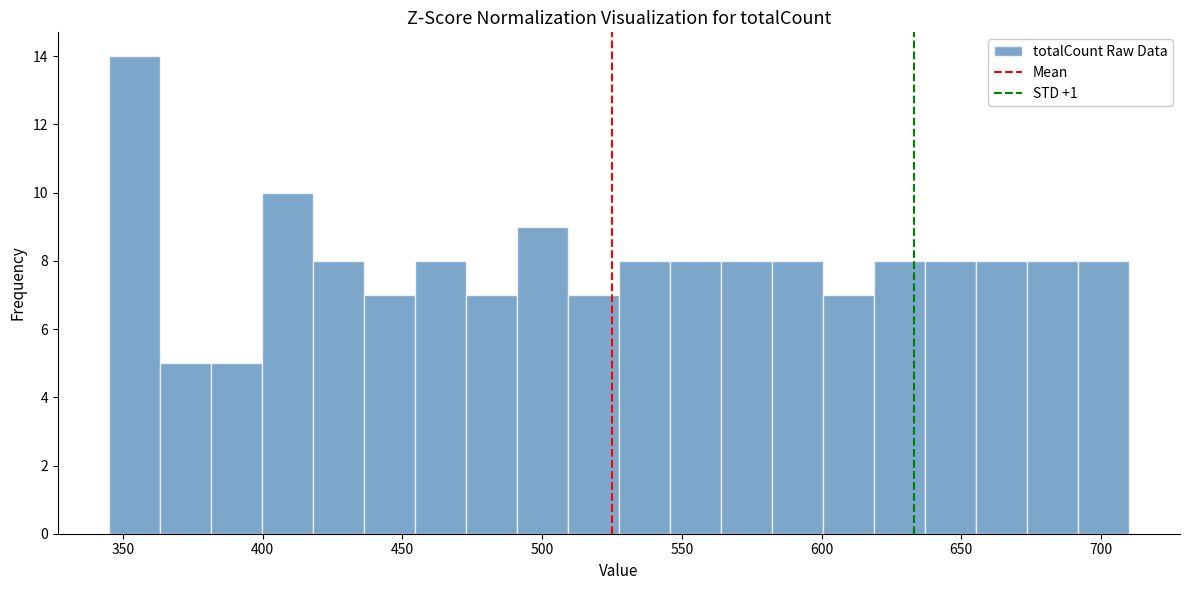

Read against the x-axis, roughly where is the centre of the tallest bar?

355